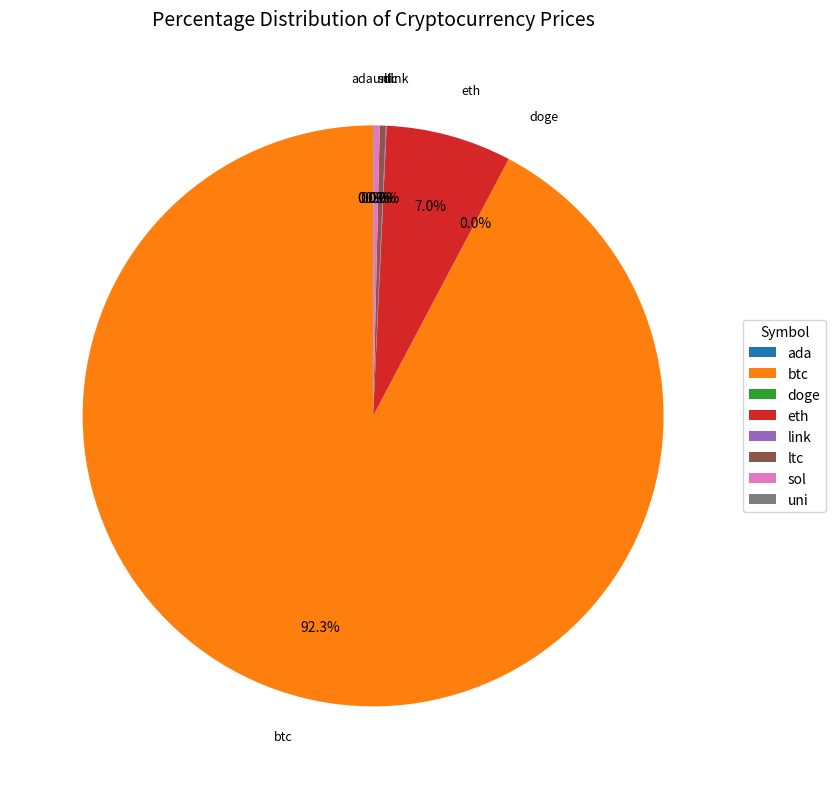

What percentage is NOT represented by ltc?

99.7%